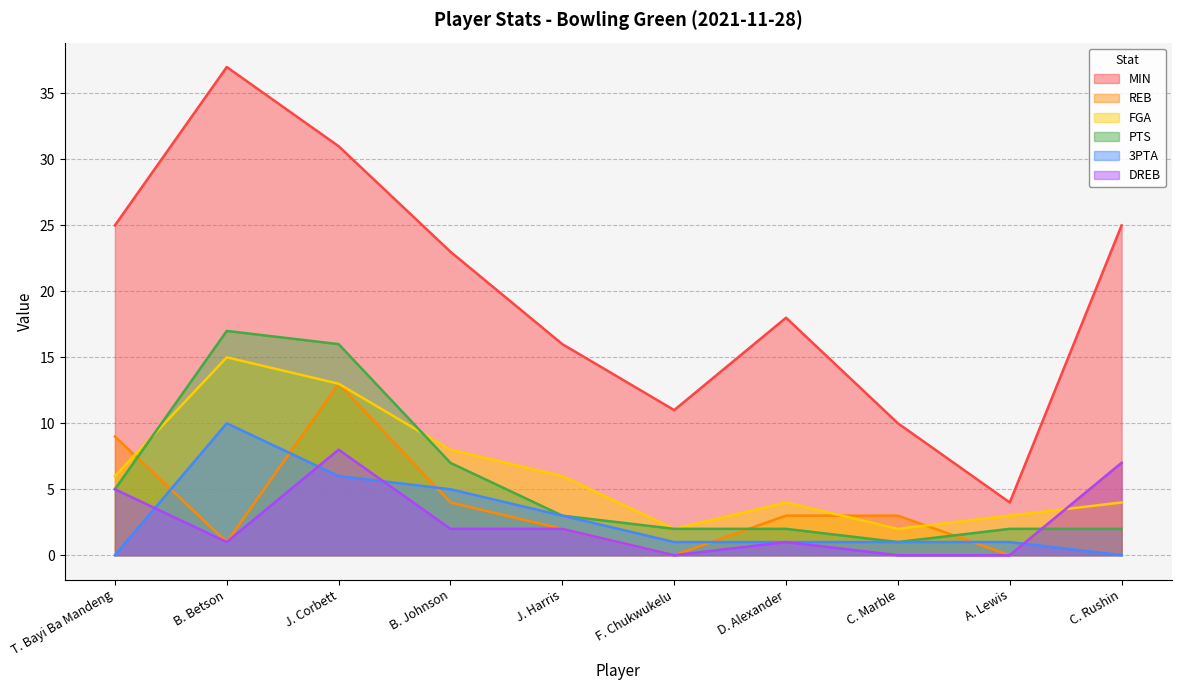

What is the difference between the FGA values at C. Rushin and J. Harris?

2